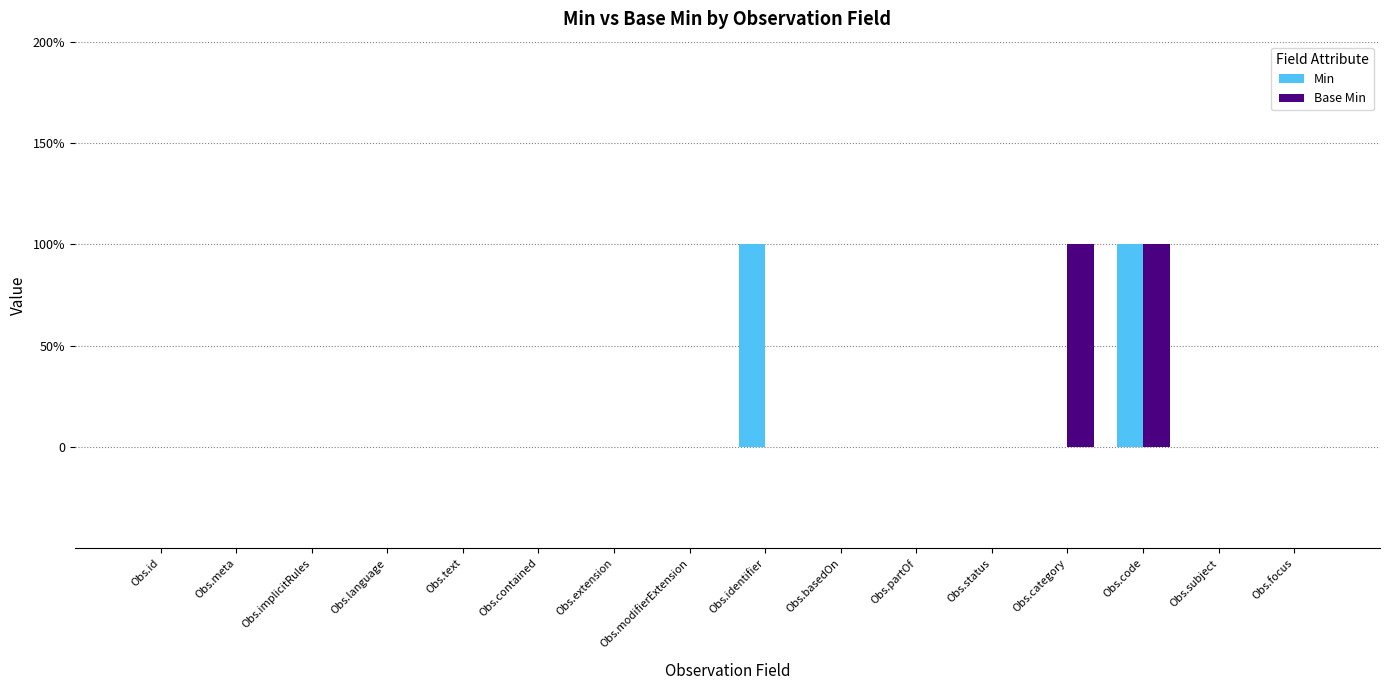

How many Base Min values are between 0 and 1?

16